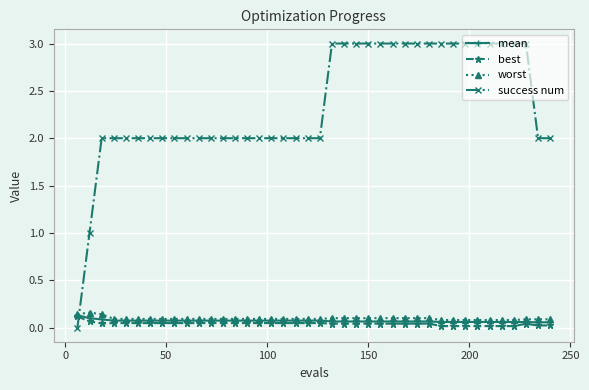

How many categories are shown in the chart?

40